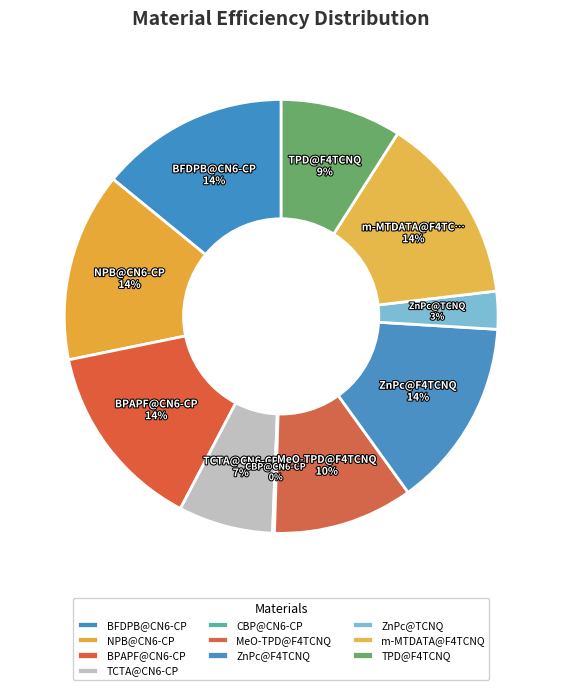

What is the change in value from BFDPB@CN6-CP to CBP@CN6-CP?

-1.0